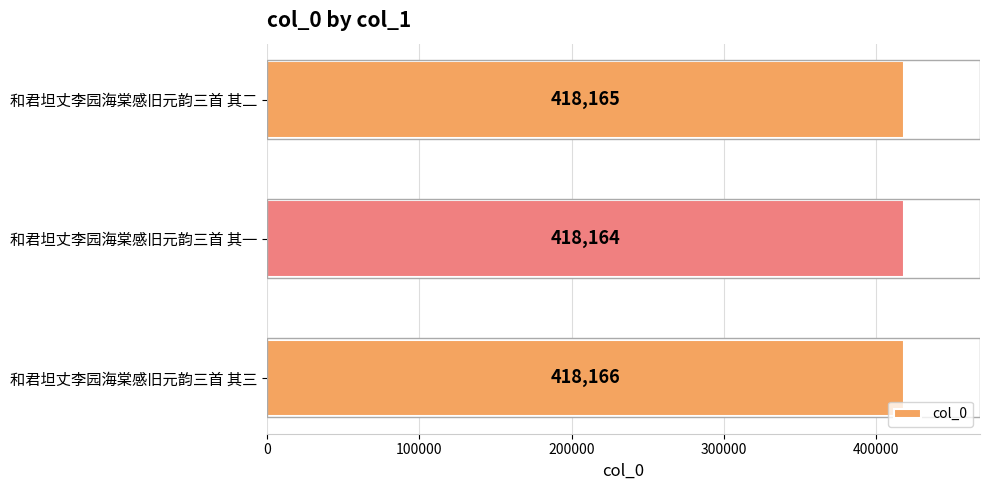

Reading top to bottom, what are all the values shown in this chart?

418165	418164	418166